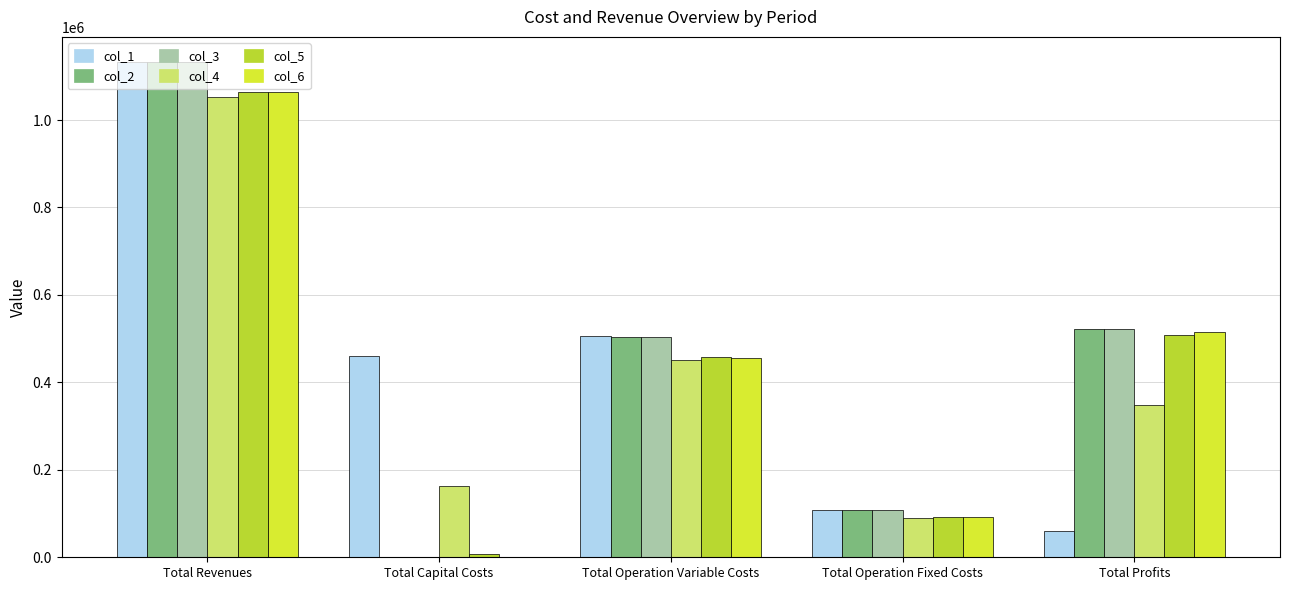

How many distinct data groups are displayed?

6